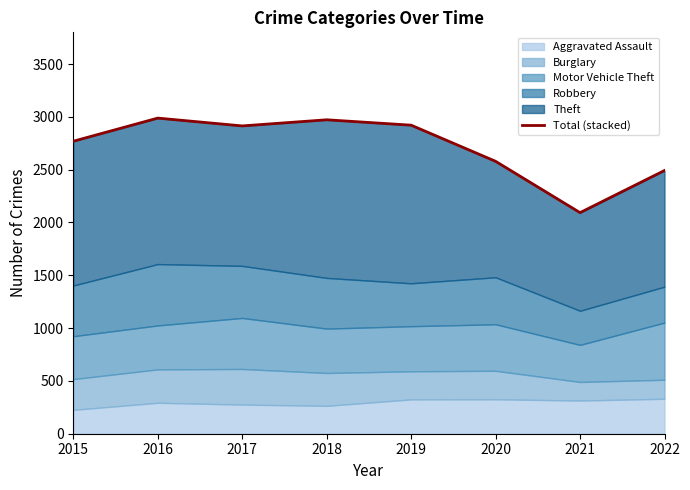

How many lines are shown in the chart?

1